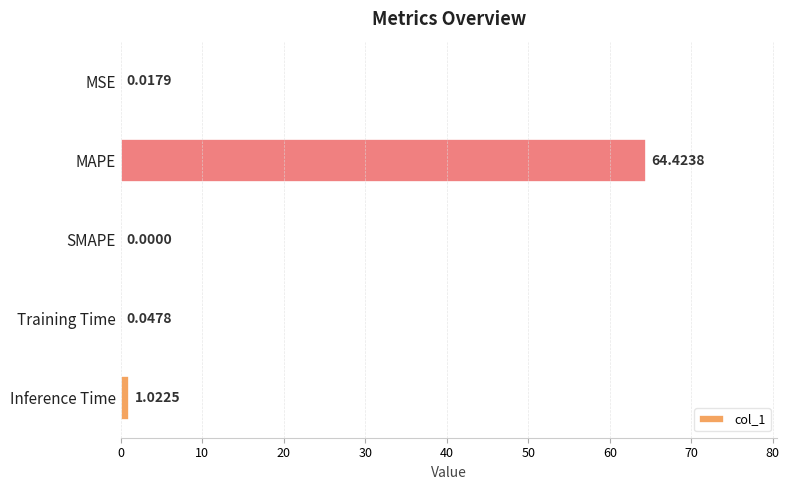

How many positive values are there?

4